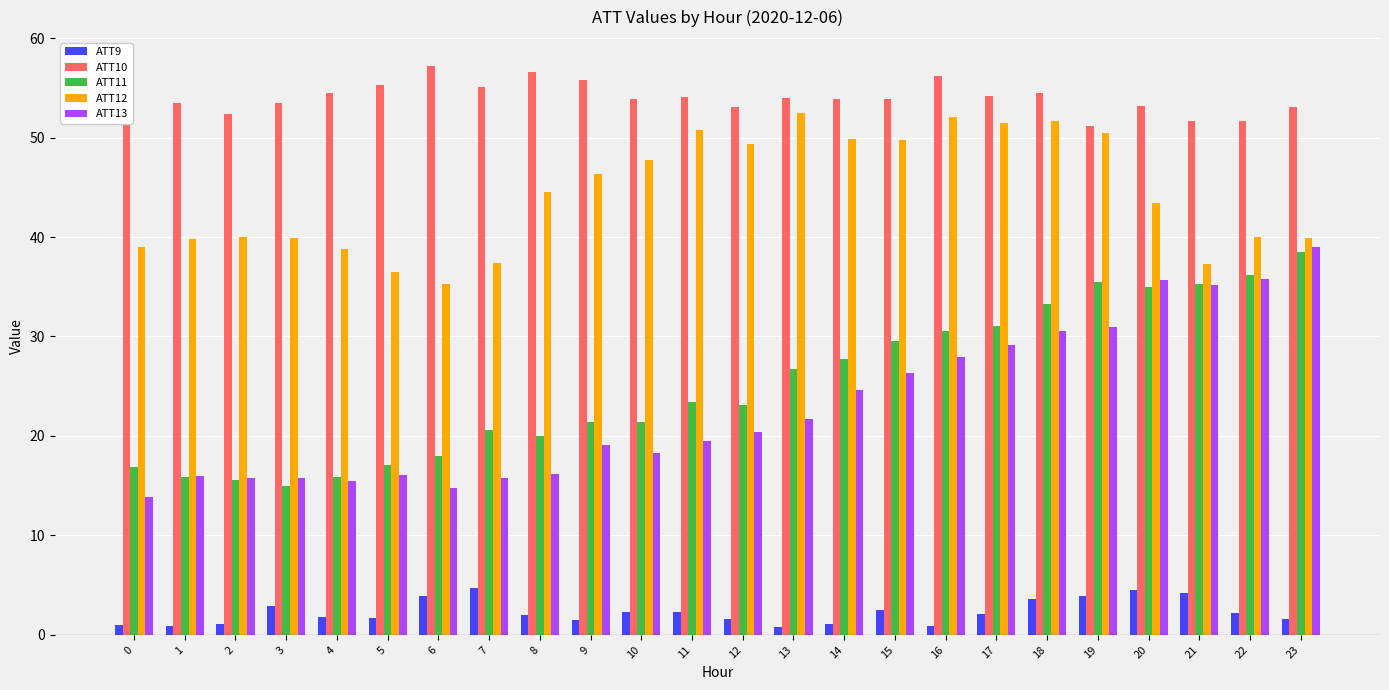

At 0, list the series in order from smallest to largest.

ATT9, ATT13, ATT11, ATT12, ATT10